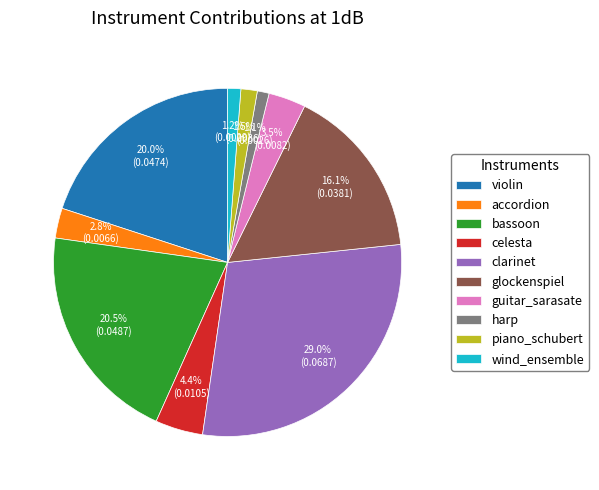

What is the largest slice in the pie chart?

clarinet